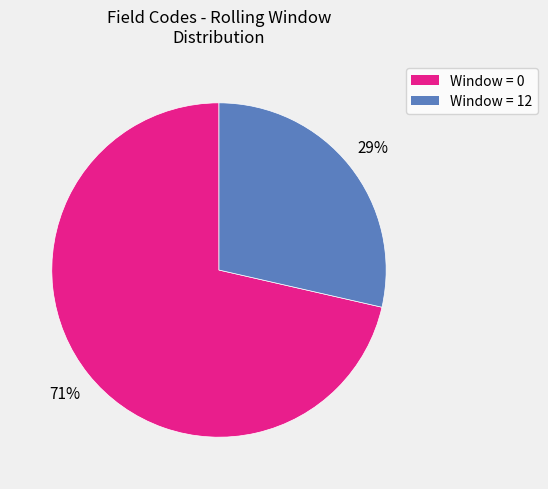

To the nearest percent, what is the average slice percentage?

50%